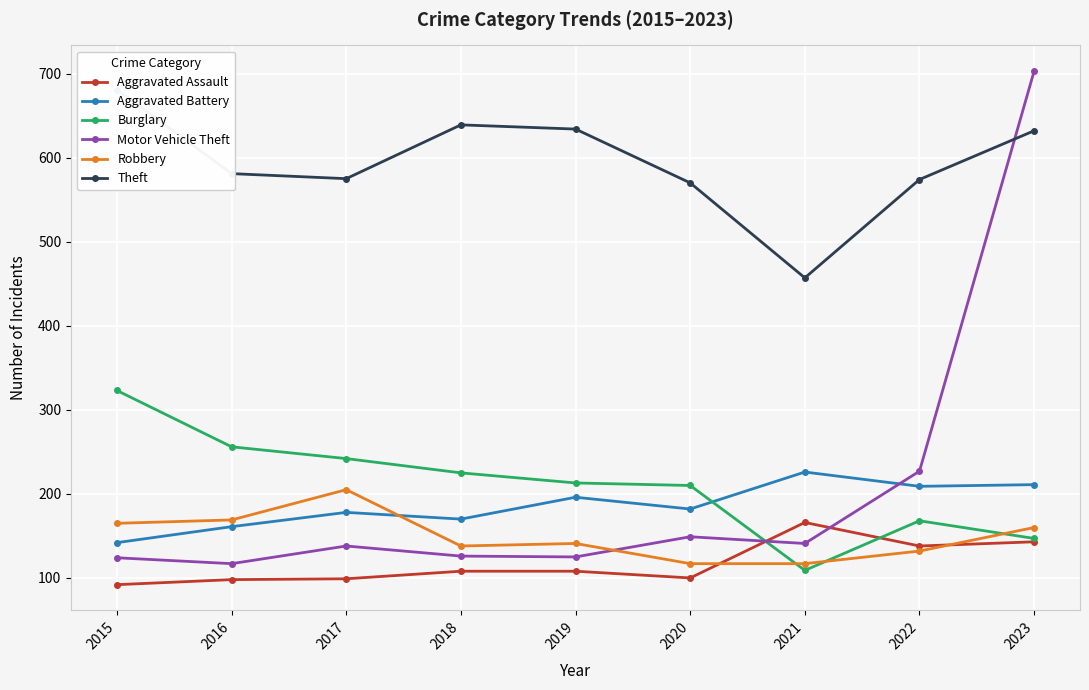

What is the difference between the second highest and minimum values in the Robbery series?

52